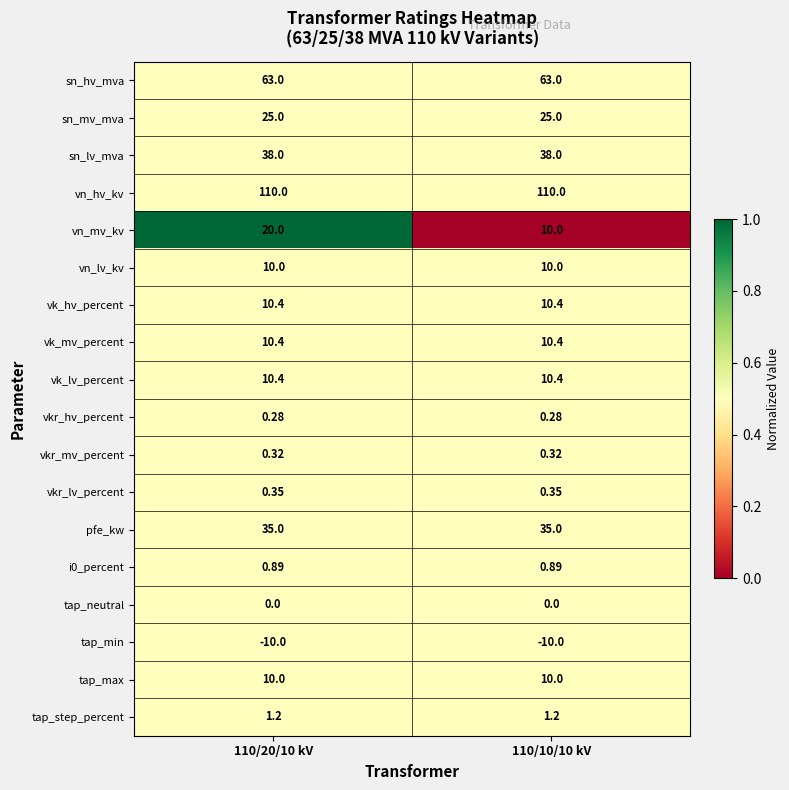

Which series has the largest total across all categories?

vn_hv_kv